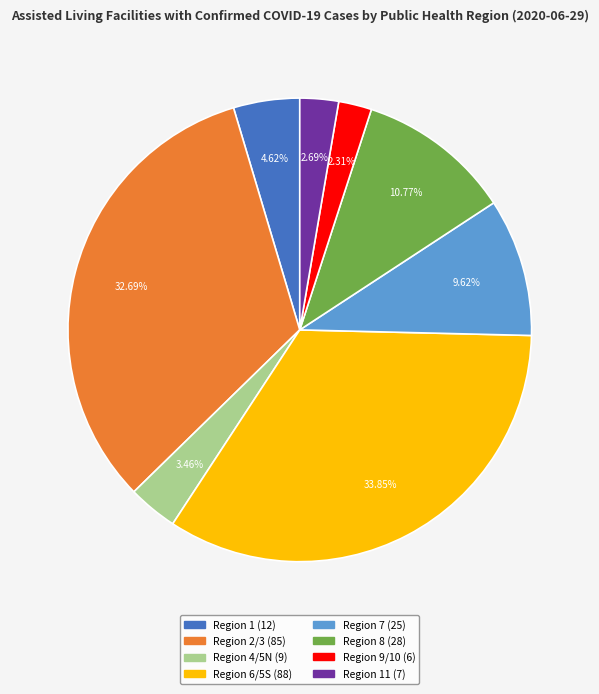

To the nearest percent, what is the difference between the largest and smallest slice percentages?

32%